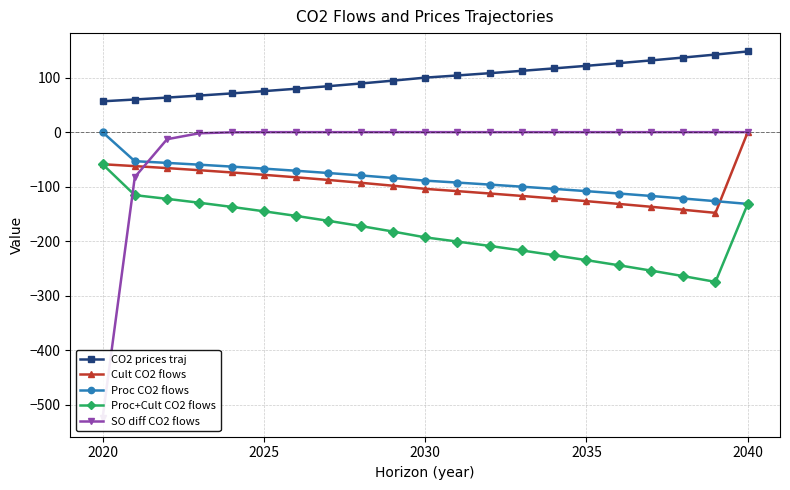

True or false: Proc+Cult CO2 flows and CO2 prices traj cross at least once.

False